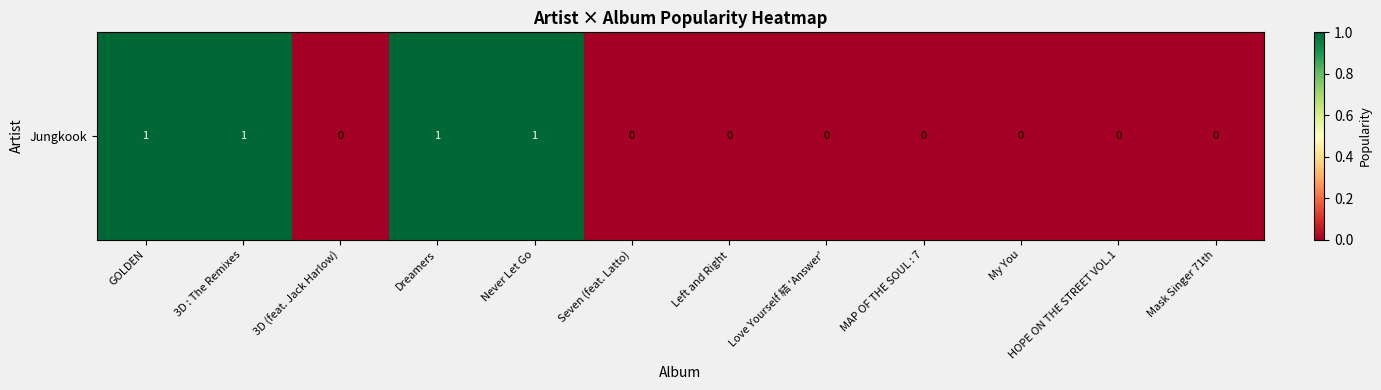

At which category does the chart reach its peak across all series?

GOLDEN